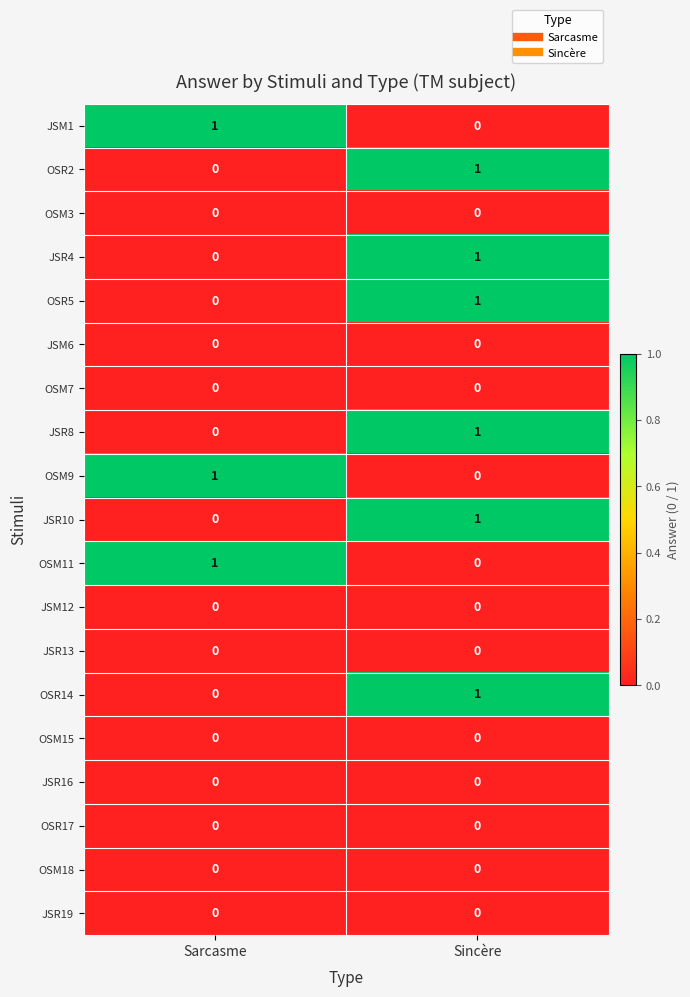

The value of JSR4 at Sarcasme is 0. True or false?

True